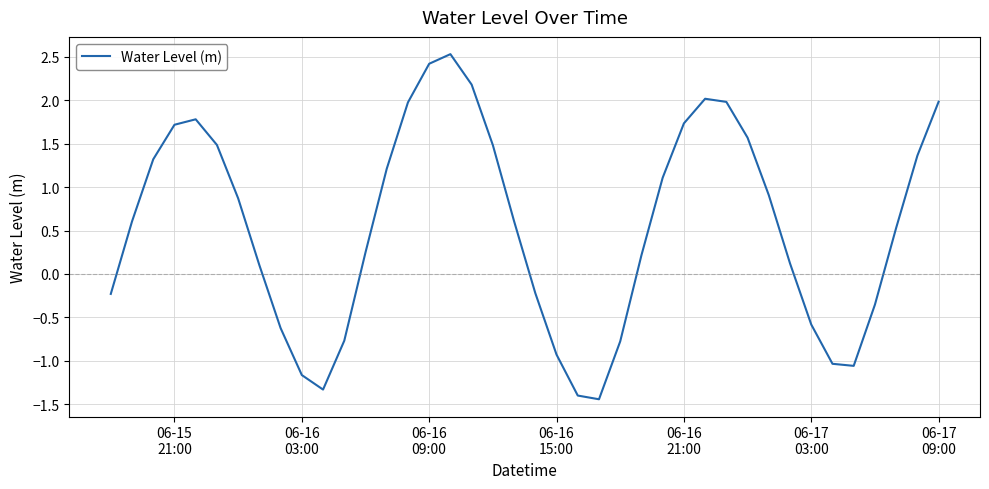

What is the greatest value displayed?

2.5